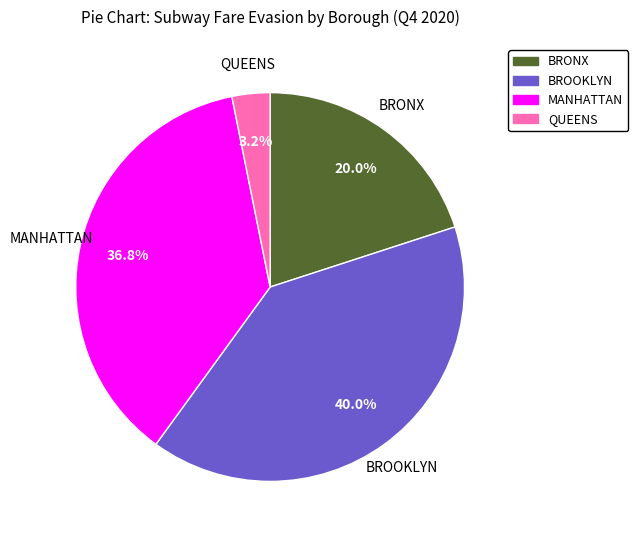

Is it true that BROOKLYN is 40% of the pie?

True